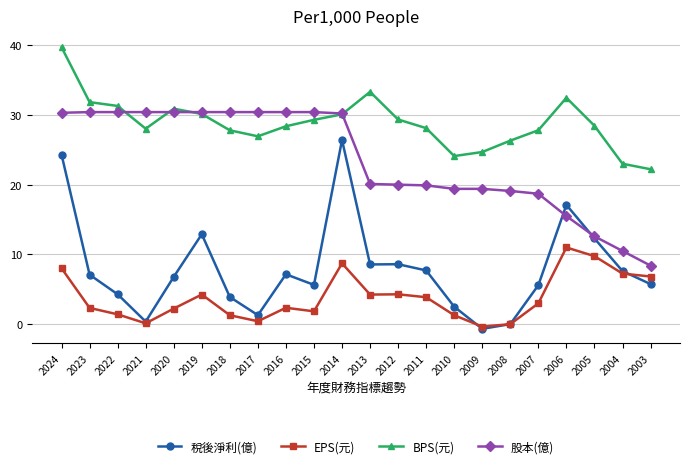

What is the value of the 股本(億) point at the 9th from the left?

30.4